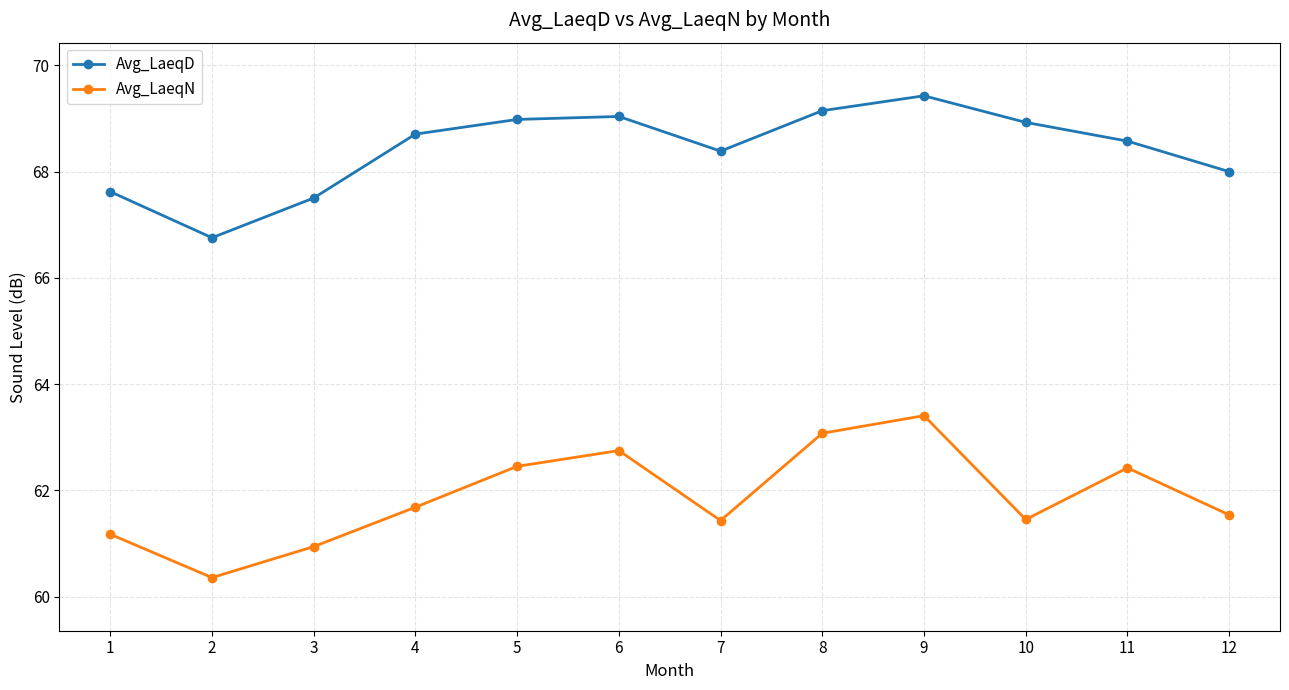

True or false: Avg_LaeqN and Avg_LaeqD intersect in this chart.

False